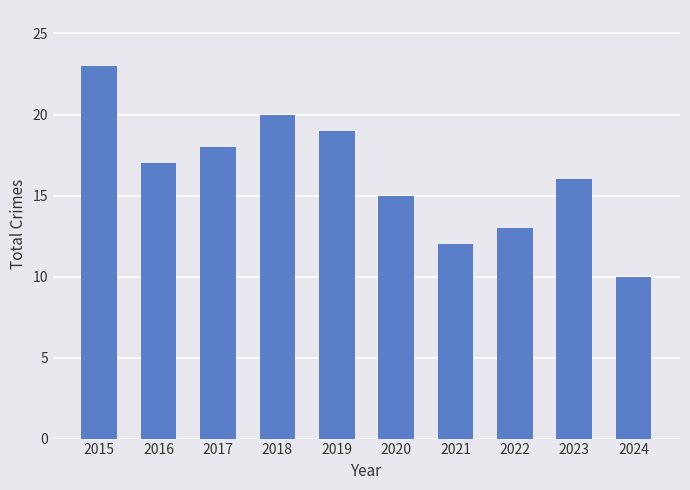

Which label corresponds to the largest value in the chart?

2015